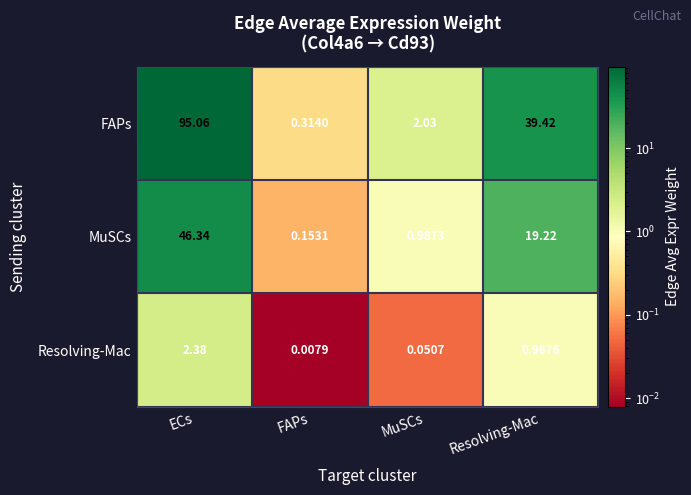

What is the total value across all series at Resolving-Mac?

59.6